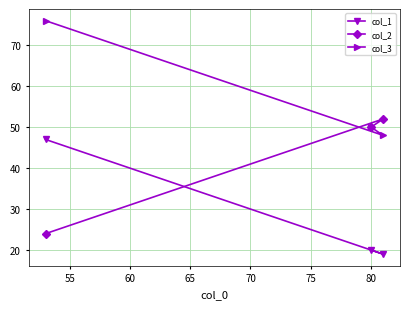

Does the chart have visible grid lines?

Yes